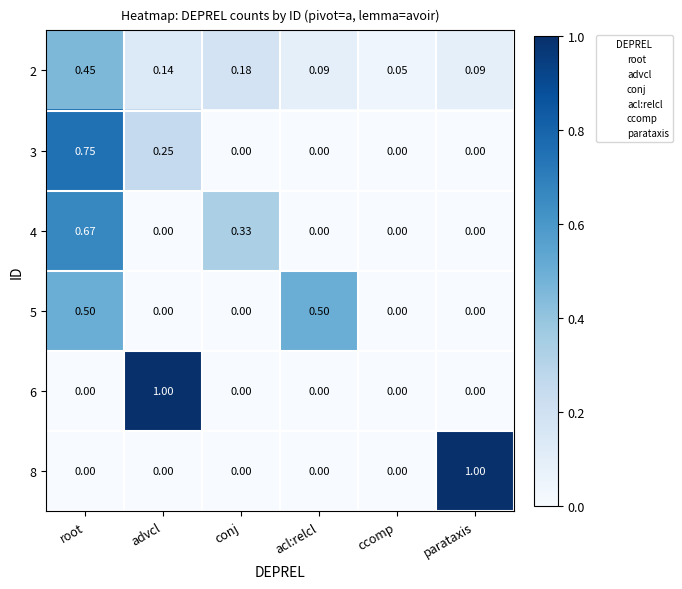

At which label does 4 reach its peak?

root